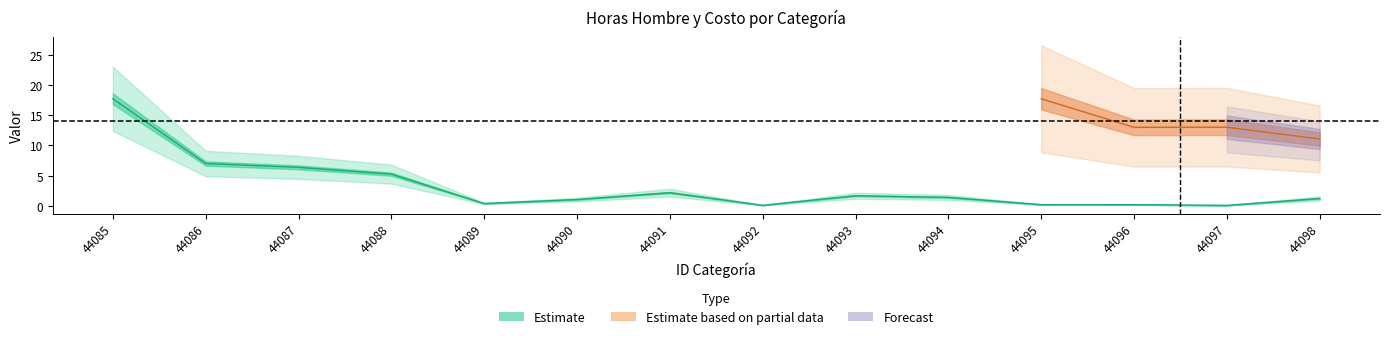

Rank the categories by value from lowest to highest.

44097, 44092, 44096, 44095, 44089, 44090, 44098, 44094, 44093, 44091, 44088, 44087, 44086, 44085